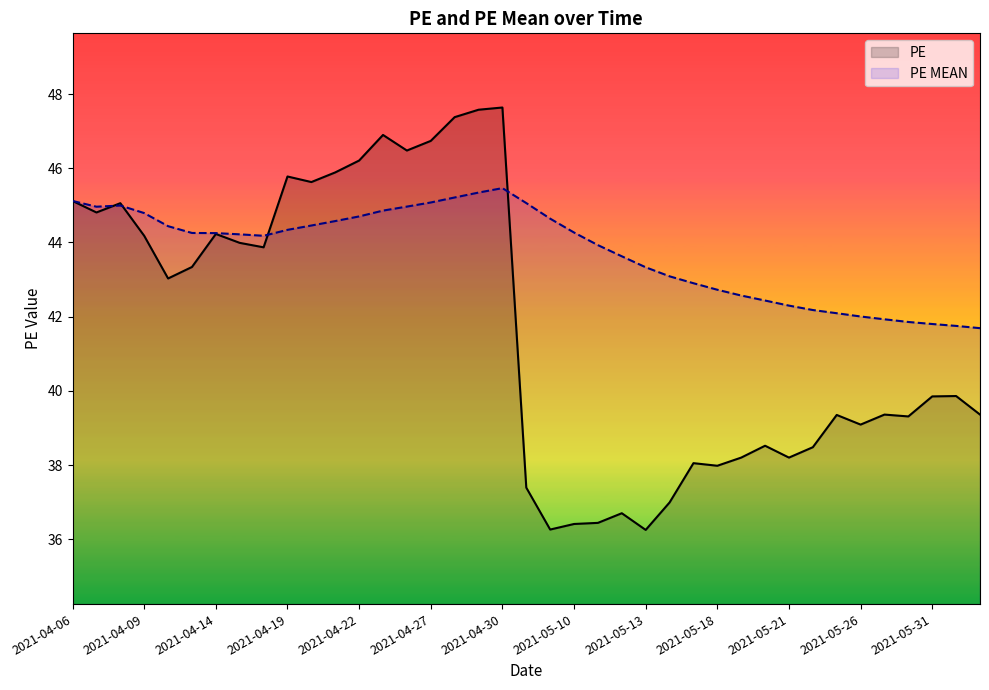

Rank the series by their maximum value, from highest to lowest.

PE, PE MEAN